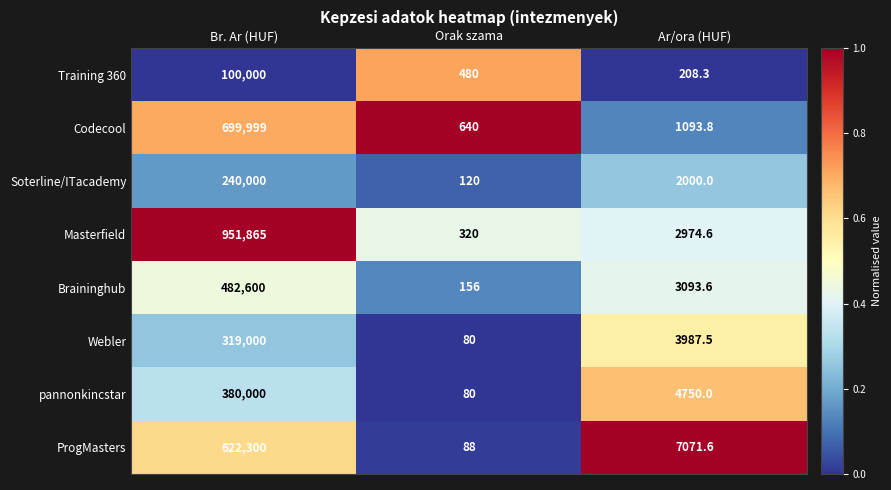

What is the sum of all Webler values?

323067.5